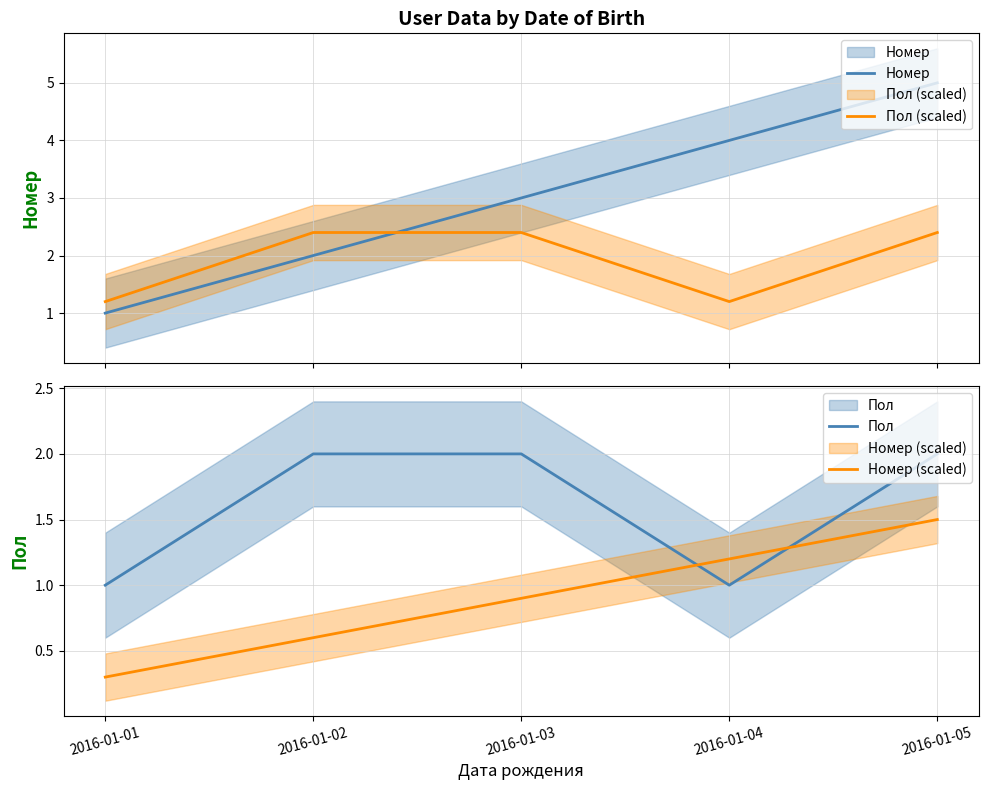

Between 2016-01-02 and 2016-01-05, which series saw the biggest shift?

Номер